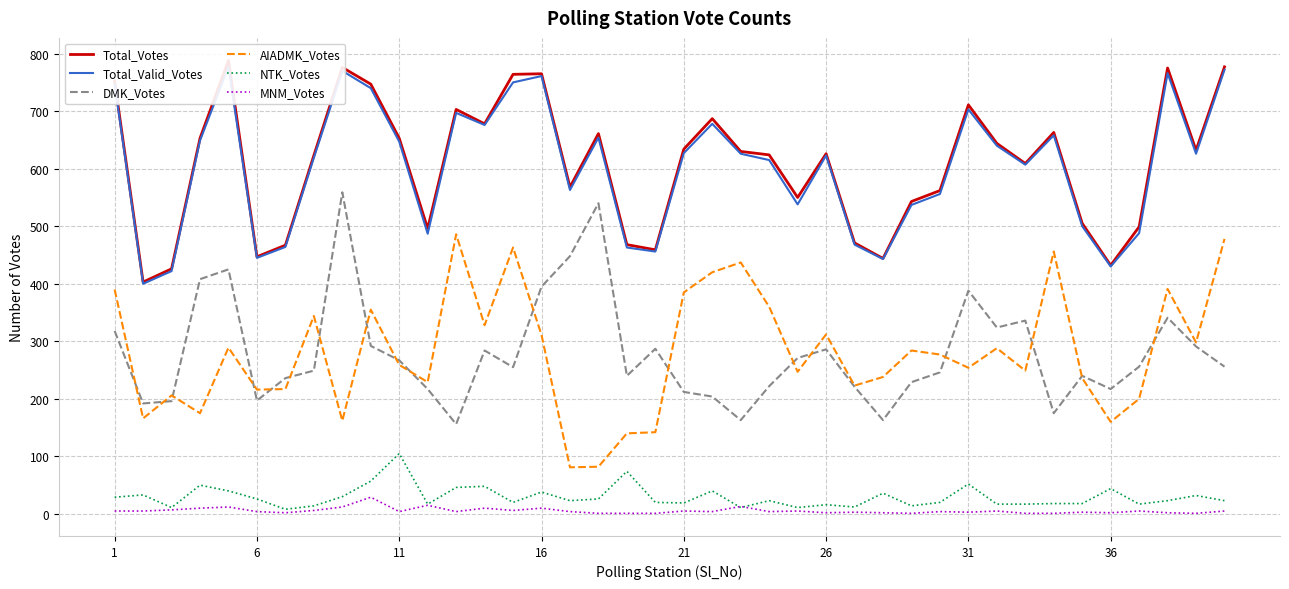

True or false: NTK_Votes and DMK_Votes intersect in this chart.

False